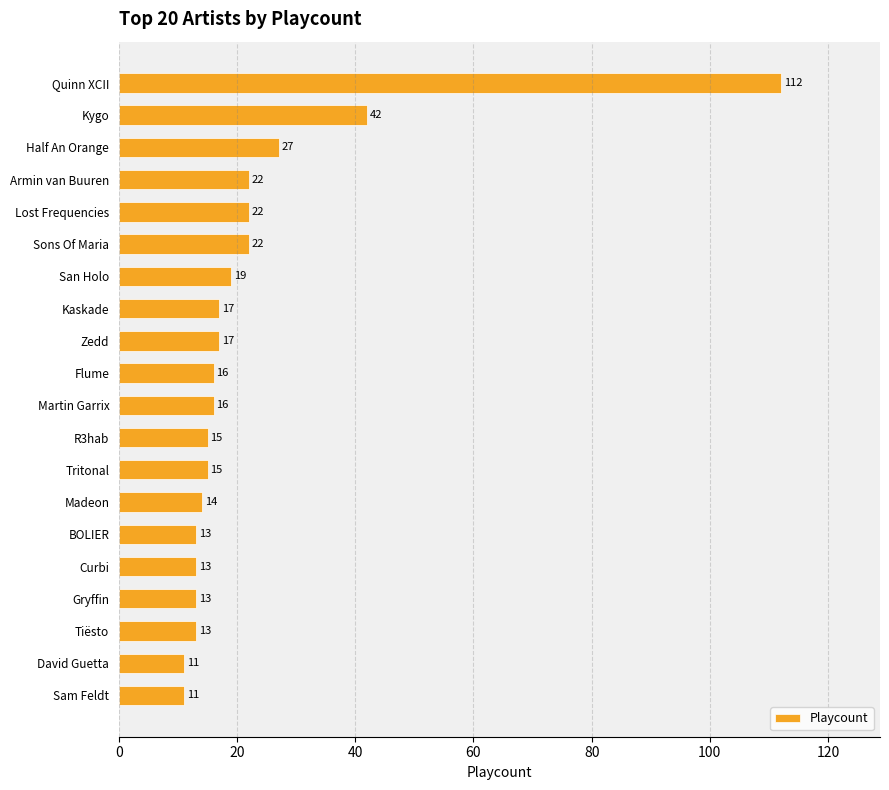

The chart shows a value of 16 at Flume. True or false?

True